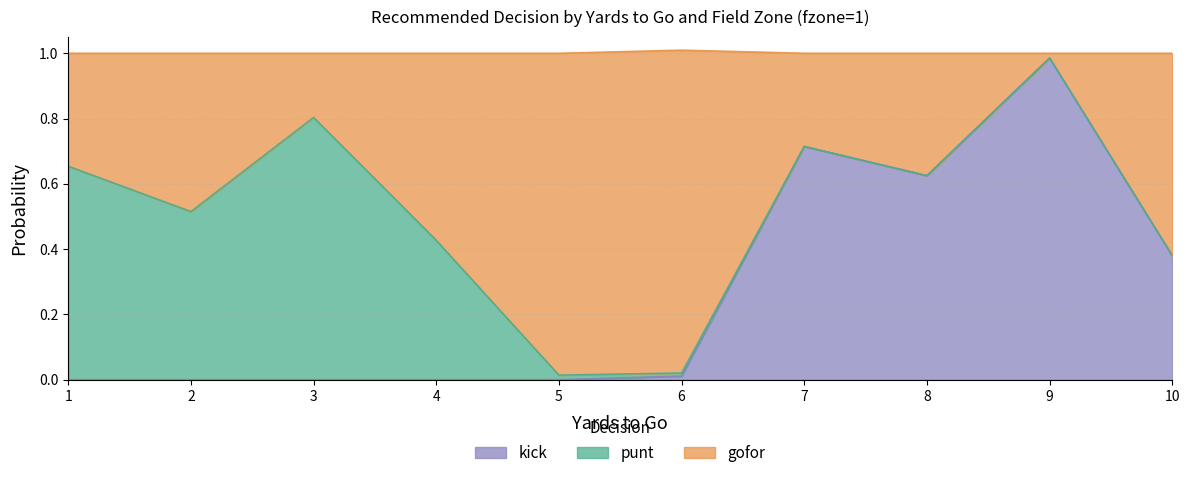

At which label does kick reach its peak?

9